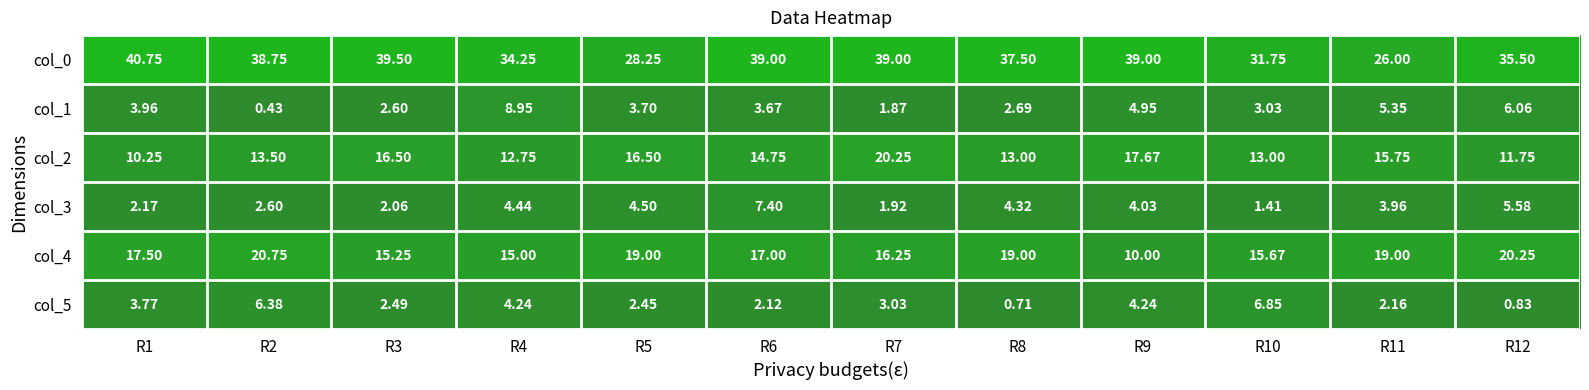

Is the value of col_5 at R4 greater than the value of col_1 at R11?

No